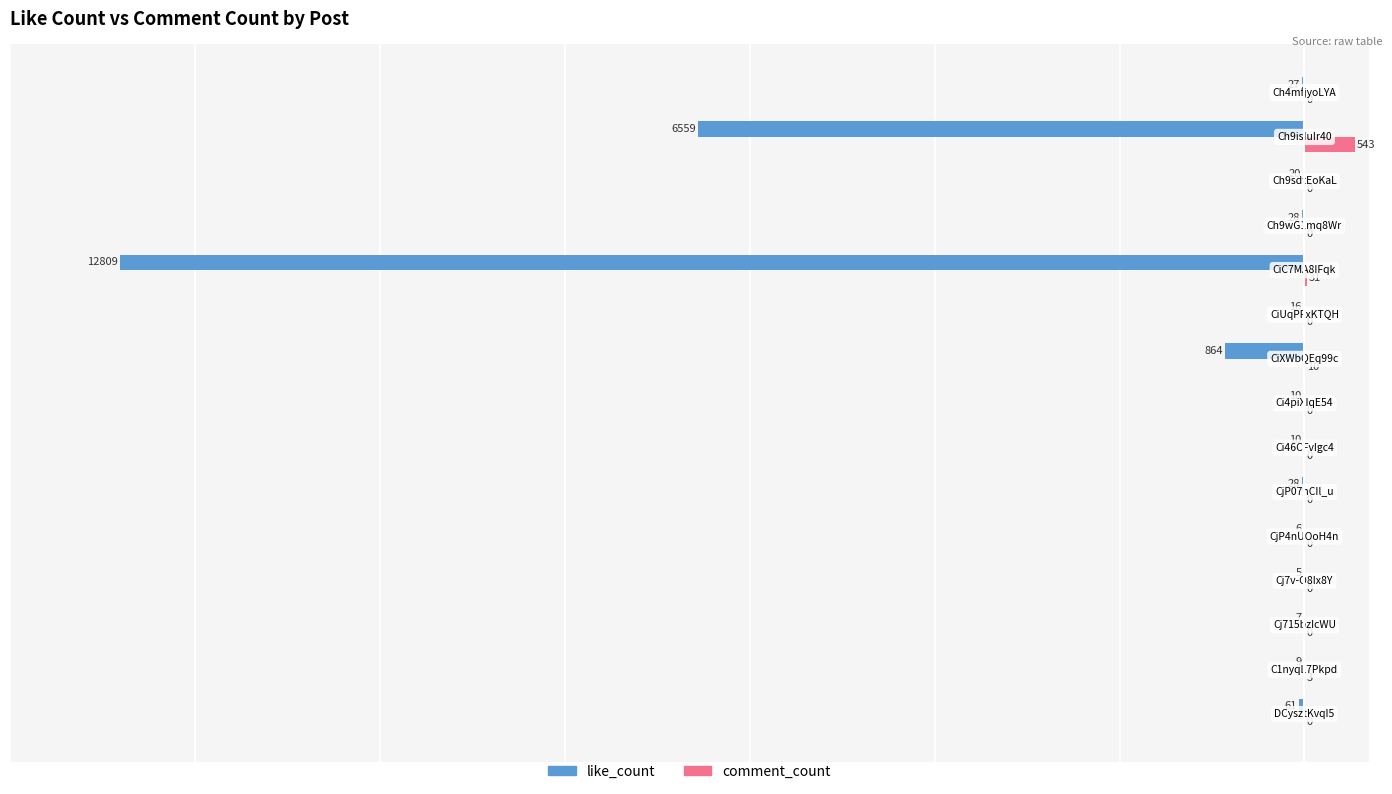

Which series has the largest total across all categories?

comment_count